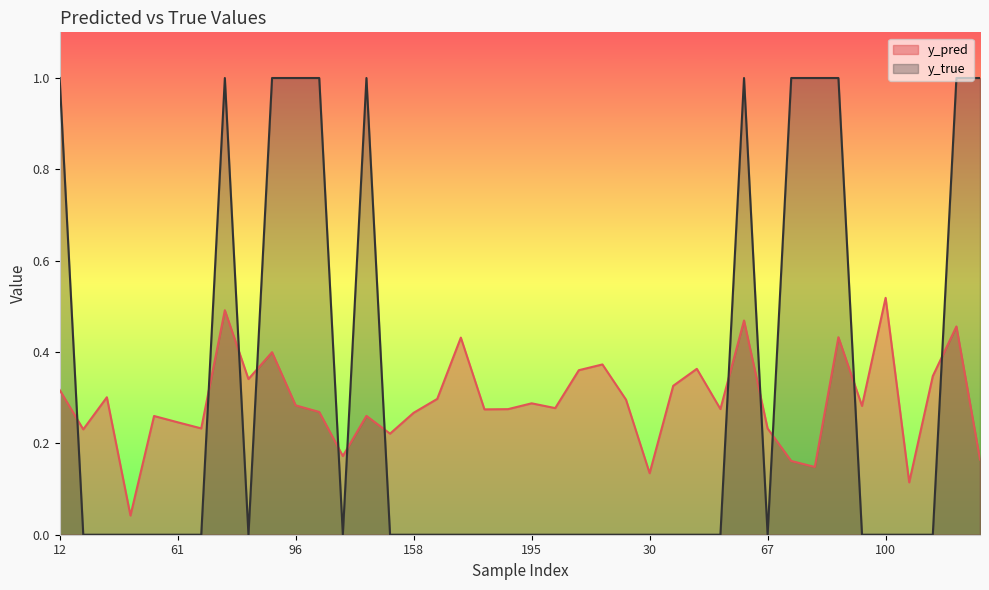

True or false: y_true has more than 0 interior local peaks.

True